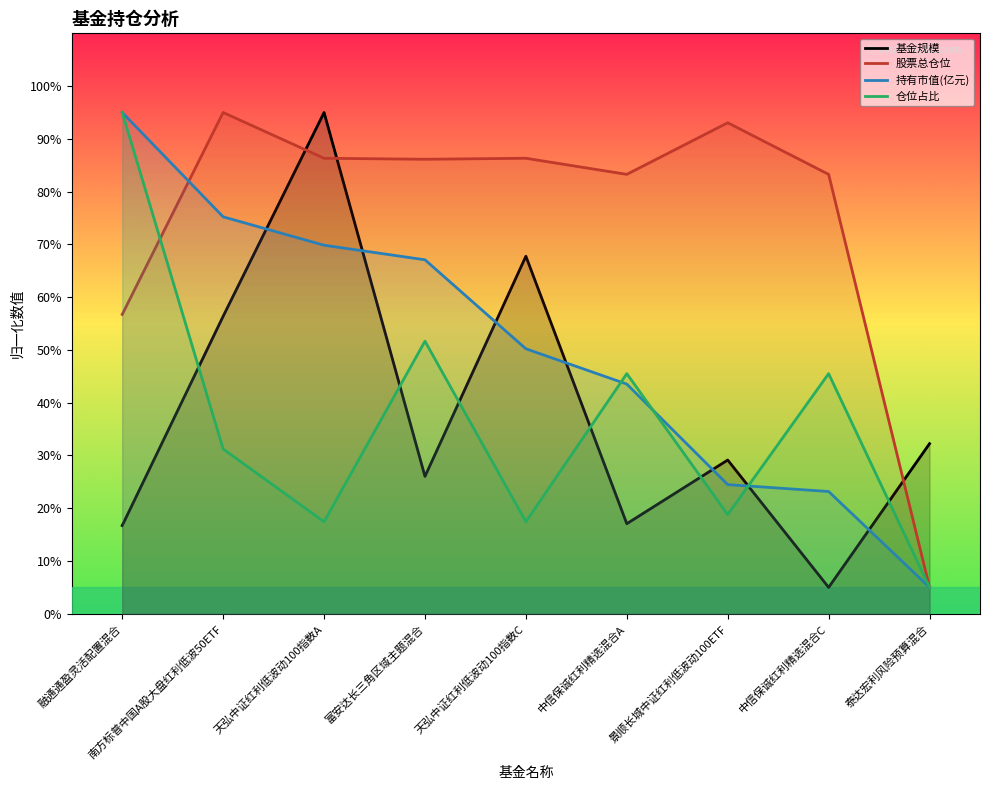

How many lines are shown in the chart?

4